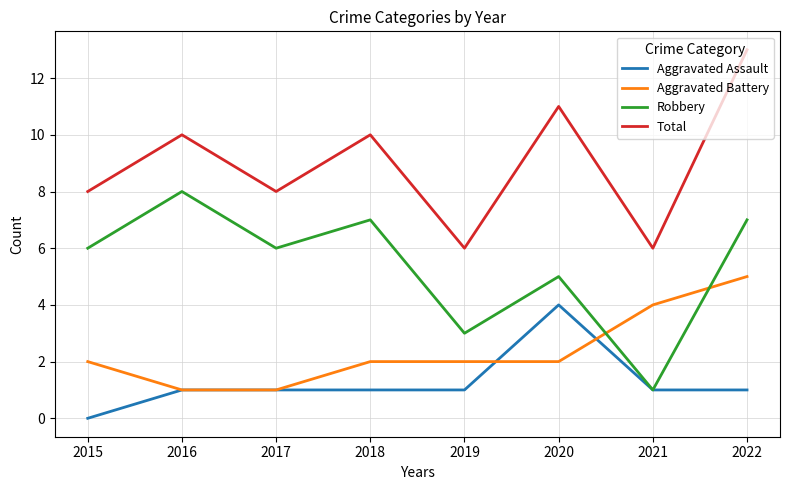

True or false: Total has more than 0 interior local peaks.

True